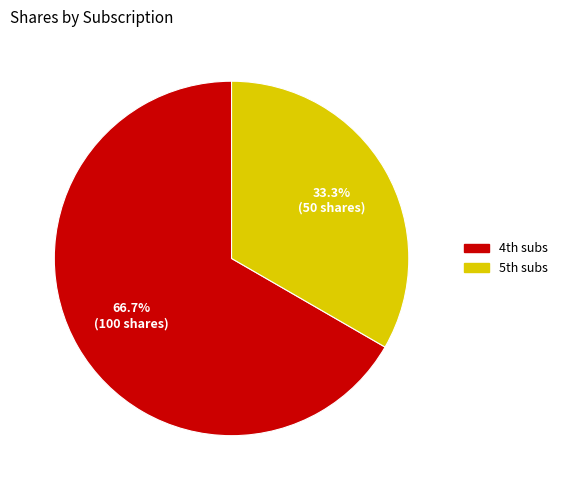

Which slice is the largest?

4th subs